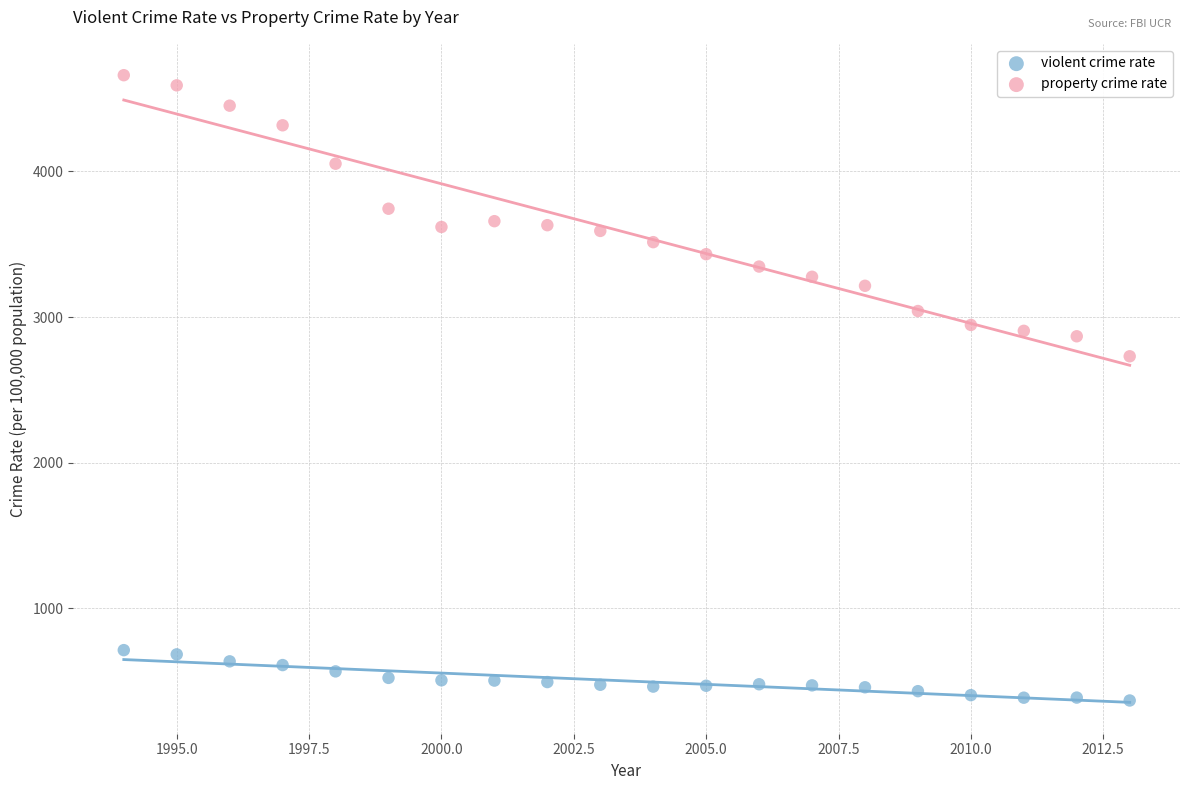

Which series reaches the maximum Y coordinate?

property crime rate